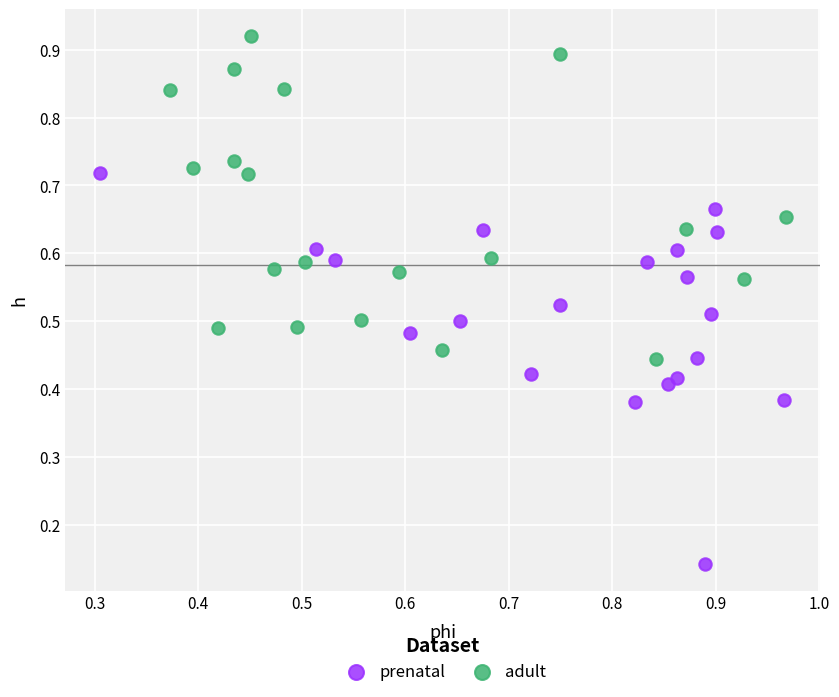

Which series contains the highest Y value?

adult